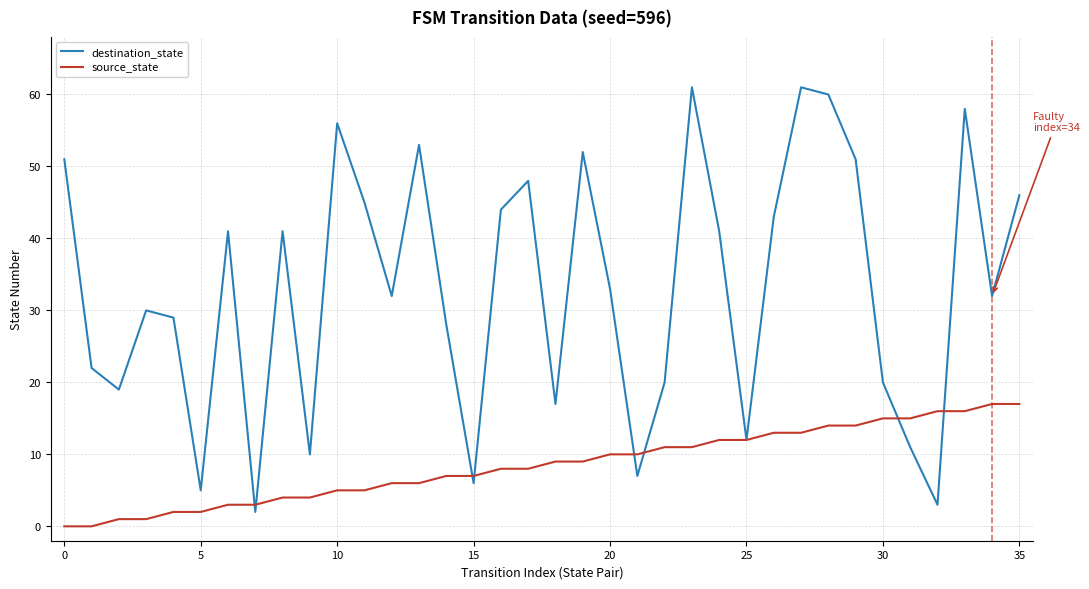

Which series has the largest total across all categories?

destination_state